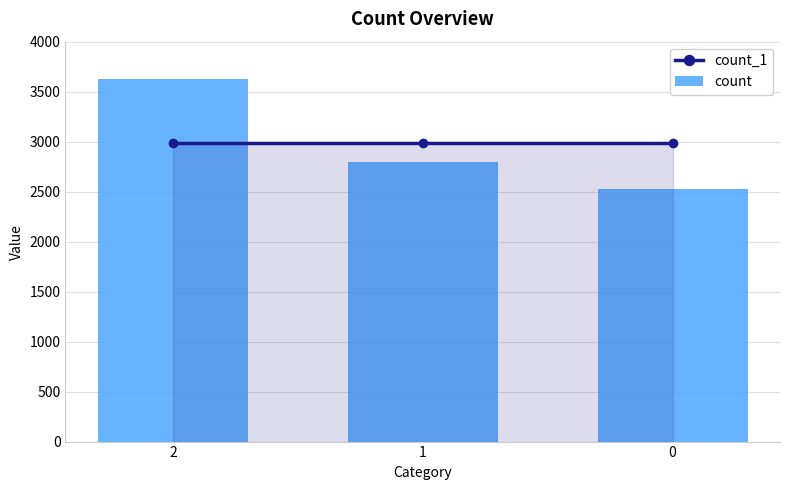

Rank the series by their maximum value, from lowest to highest.

count_1, count